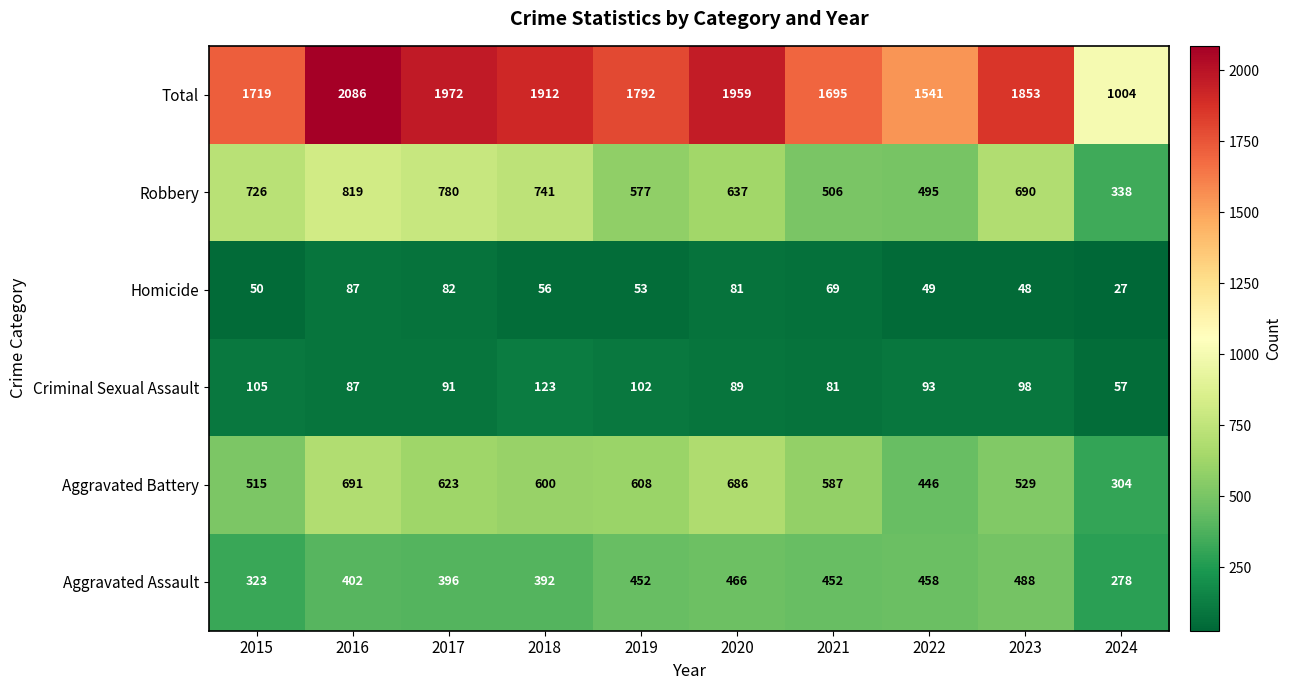

Which series has the largest total across all categories?

Total